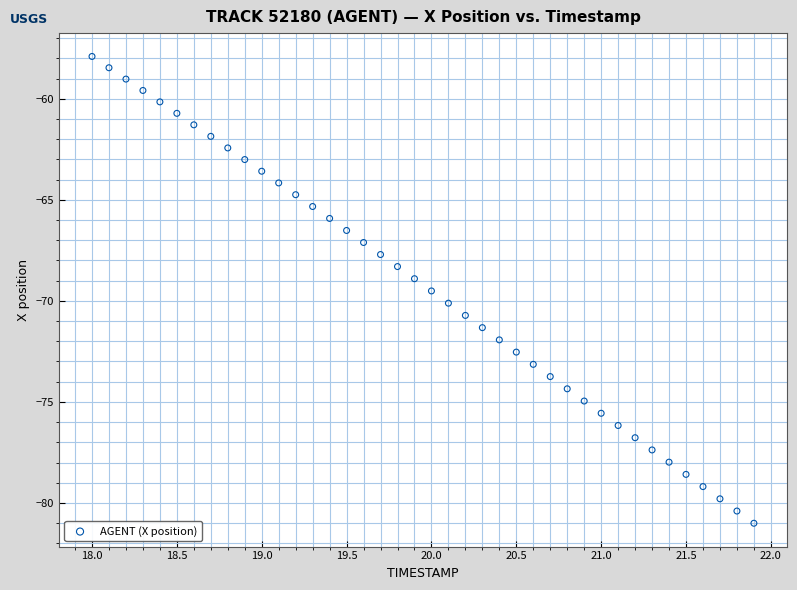

What is the range of Y values (max minus min)?

23.1